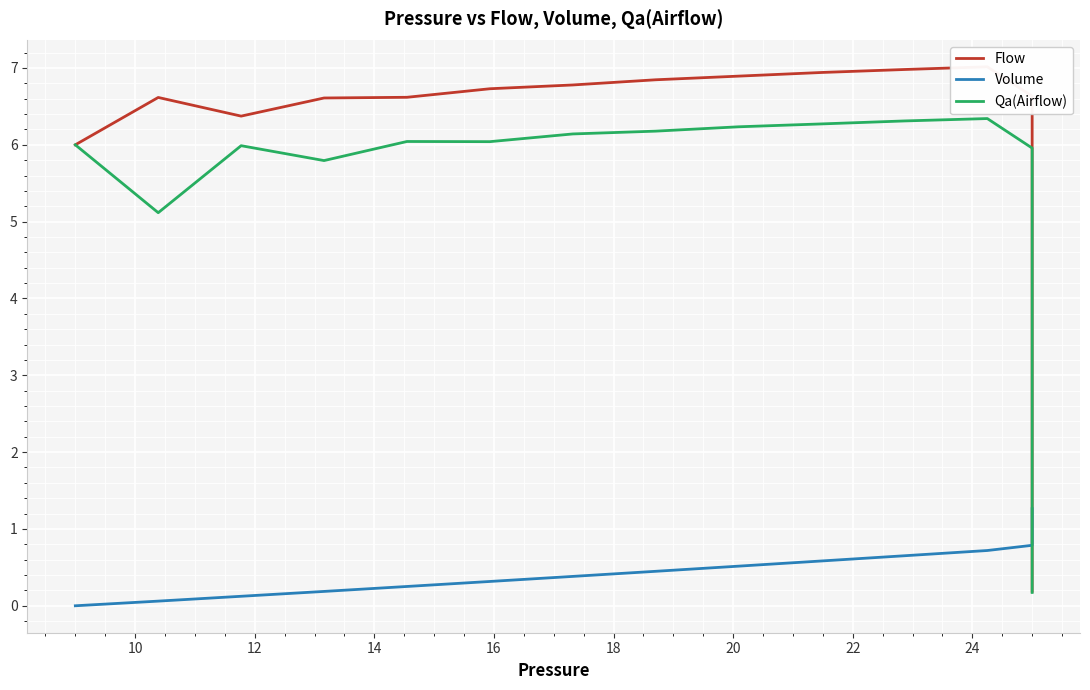

After their last crossing, which series has the higher values: Flow or Volume?

Volume